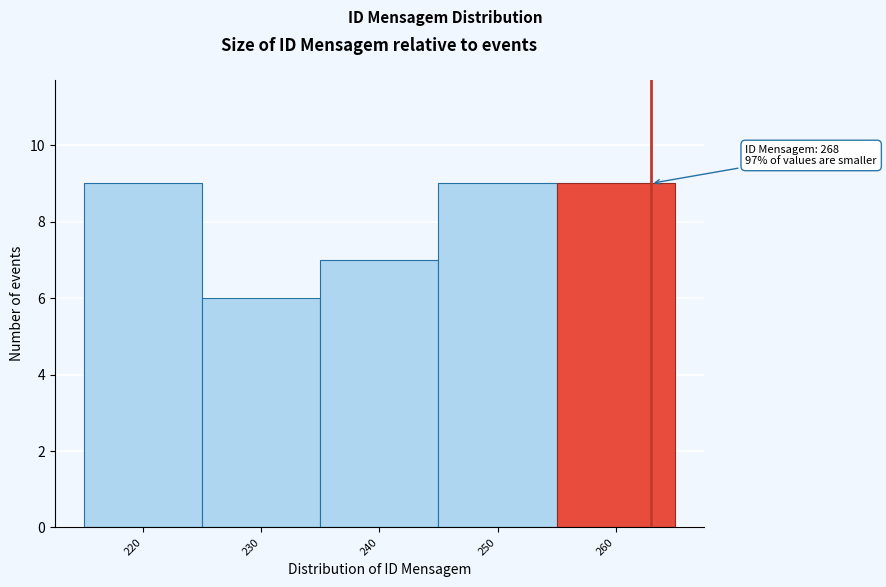

Reading right to left, transcribe all the data shown in this chart.

9	9	7	6	9